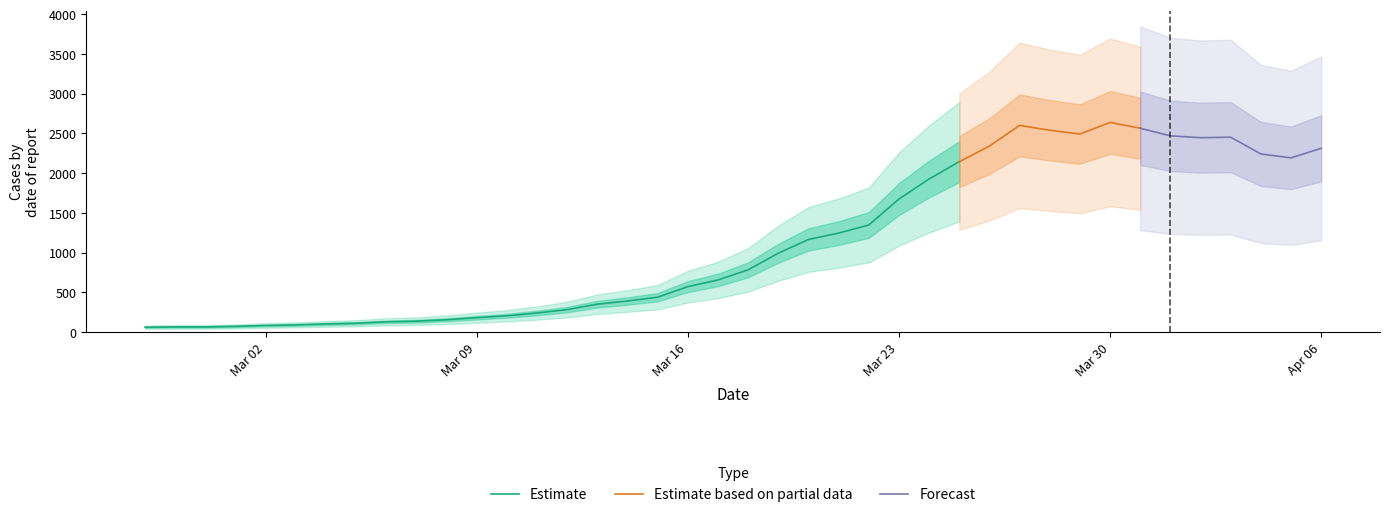

How many data points does each series have?

40